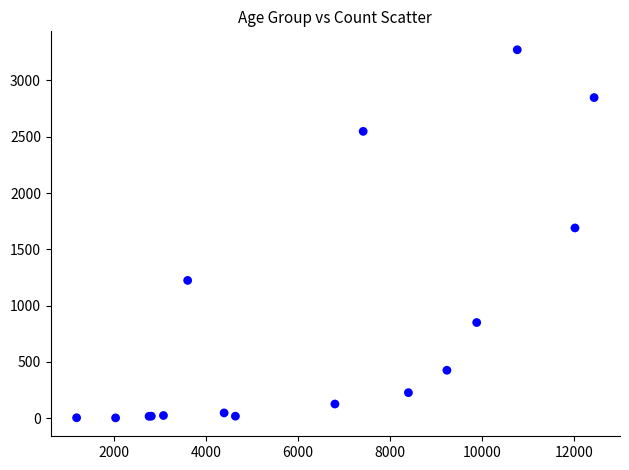

What Y value in the scatter plot is closest to 1638?

1690